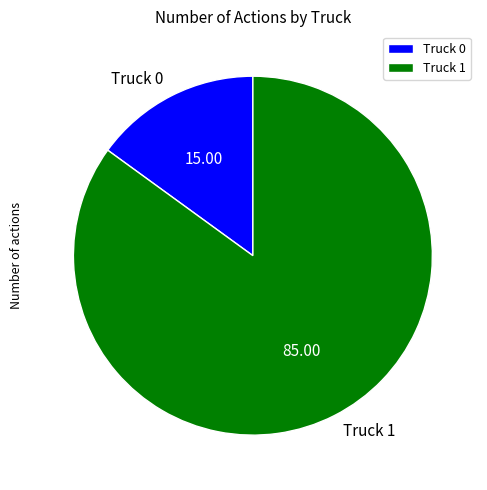

Combined, do Truck 1 and Truck 0 account for over 50%?

Yes